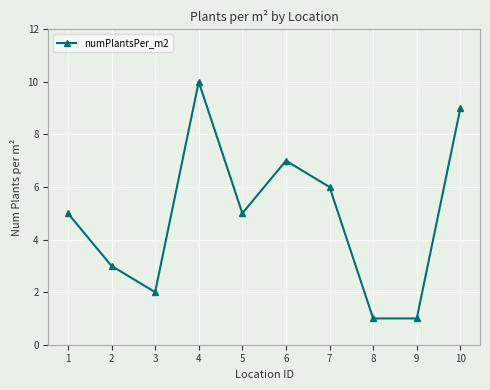

The value at 1 is 8. True or false?

False